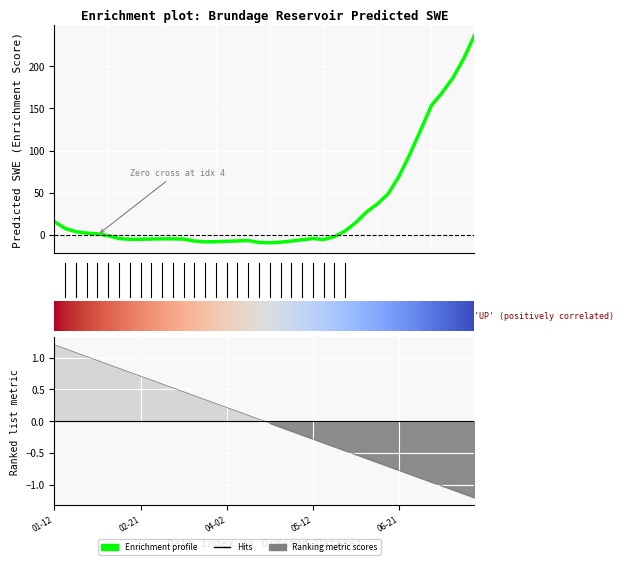

List the labels in order of value, smallest first.

2001-04-22, 2001-04-17, 2001-04-27, 2001-03-23, 2001-03-28, 2001-04-02, 2001-05-02, 2001-03-18, 2001-04-07, 2001-04-12, 2001-05-07, 2001-05-17, 2001-02-16, 2001-02-21, 2001-03-13, 2001-02-26, 2001-03-03, 2001-03-08, 2001-05-12, 2001-02-11, 2001-05-22, 2001-02-06, 2001-02-01, 2001-01-27, 2001-01-22, 2001-05-27, 2001-01-17, 2001-06-01, 2001-01-12, 2001-06-06, 2001-06-11, 2001-06-16, 2001-06-21, 2001-06-26, 2001-07-01, 2001-07-06, 2001-07-11, 2001-07-16, 2001-07-21, 2001-07-26